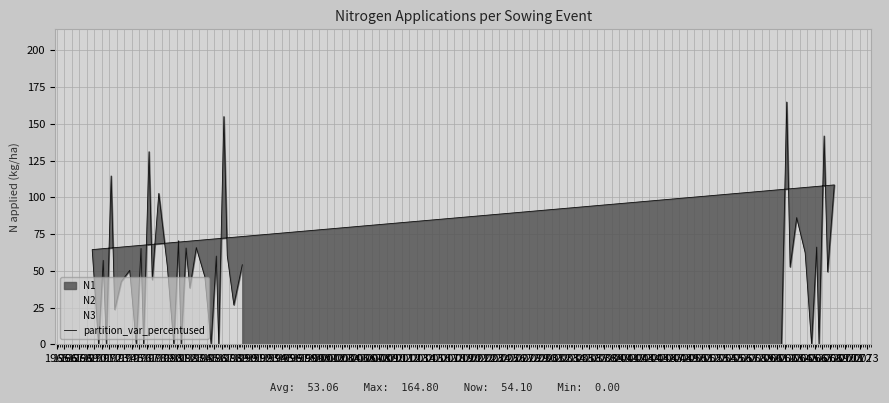

What is the average value?

53.1